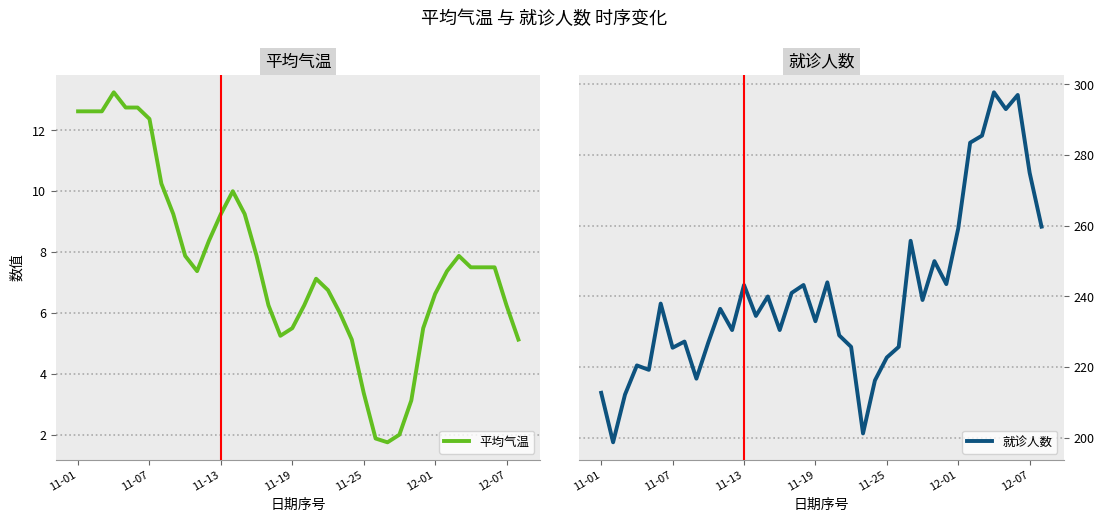

Does the chart have visible grid lines?

Yes